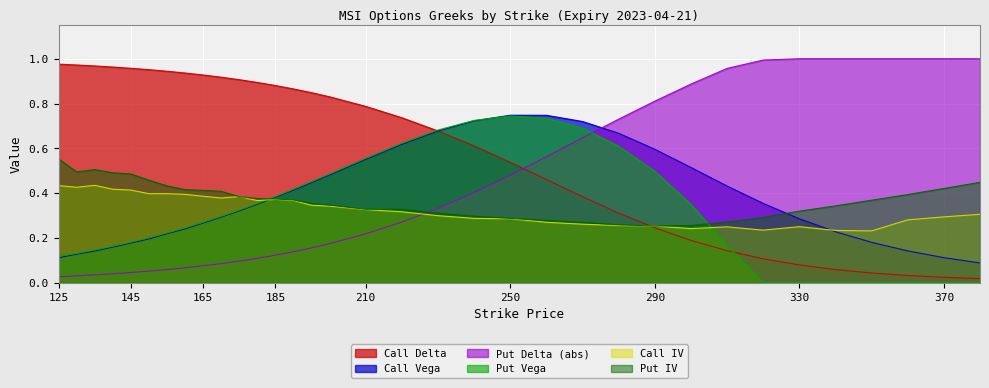

What is the value of the Put Delta (abs) point at the 29th from the left?

1.0